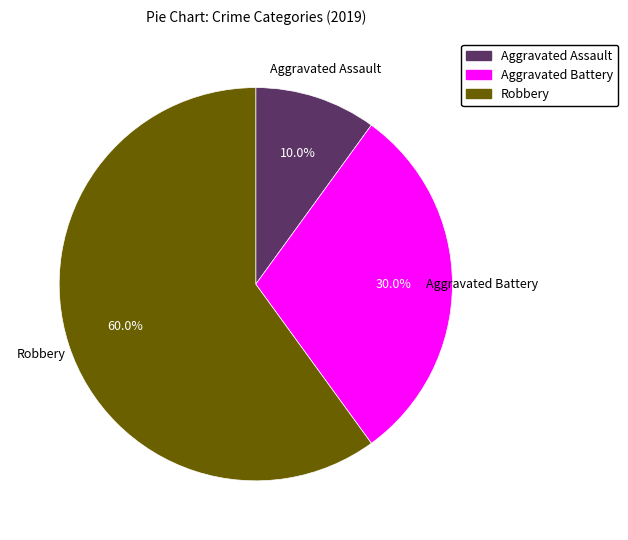

To the nearest percent, what portion does Aggravated Assault represent?

10%